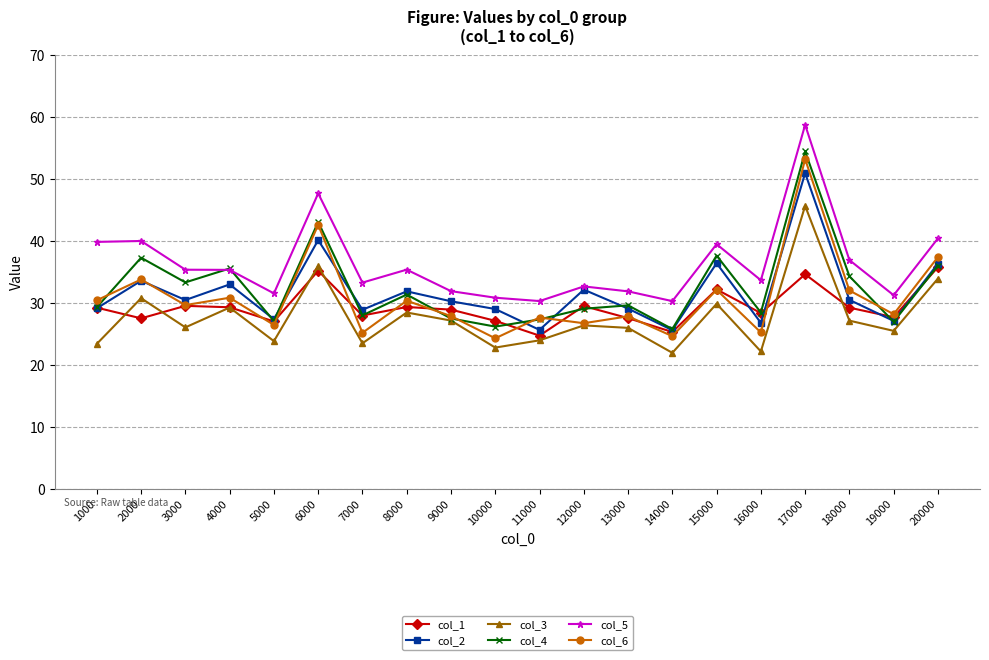

Where is the first local minimum for col_4?

3000